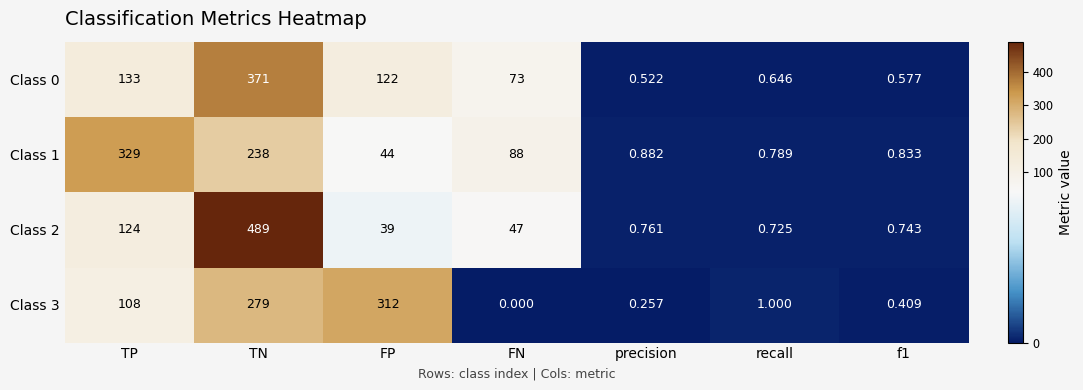

How many values in the Class 2 series are below 39?

3